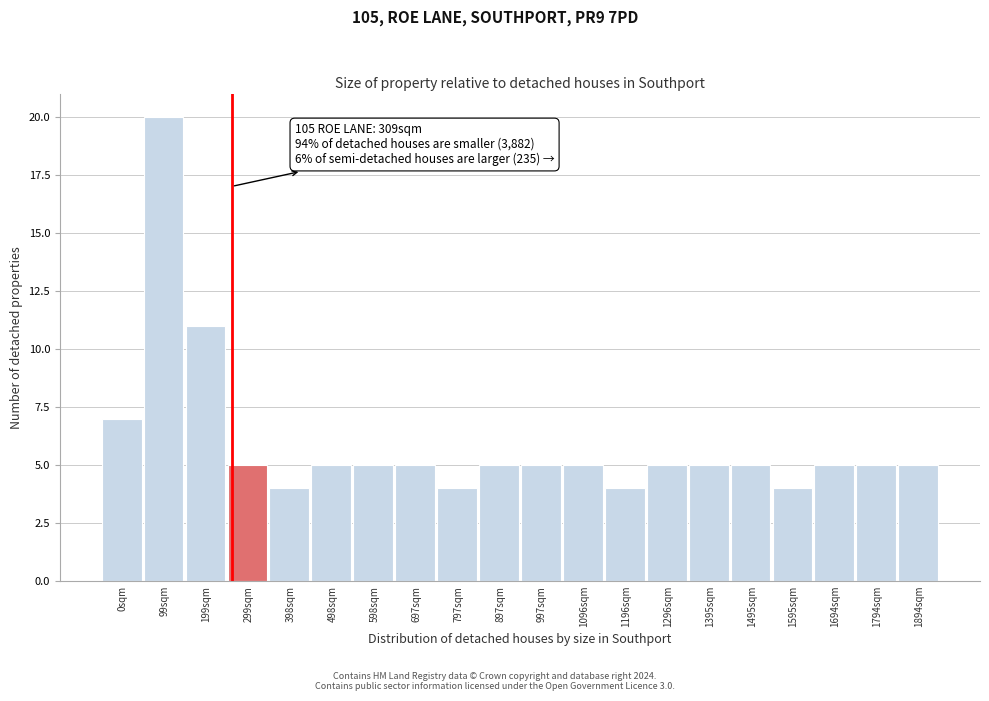

Reading left to right, what are all the values shown in this chart?

7	20	11	5	4	5	5	5	4	5	5	5	4	5	5	5	4	5	5	5